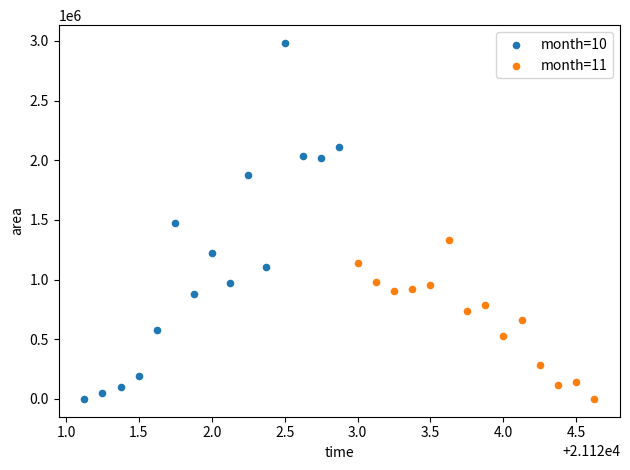

What are all the series names shown in the legend?

month=10, month=11